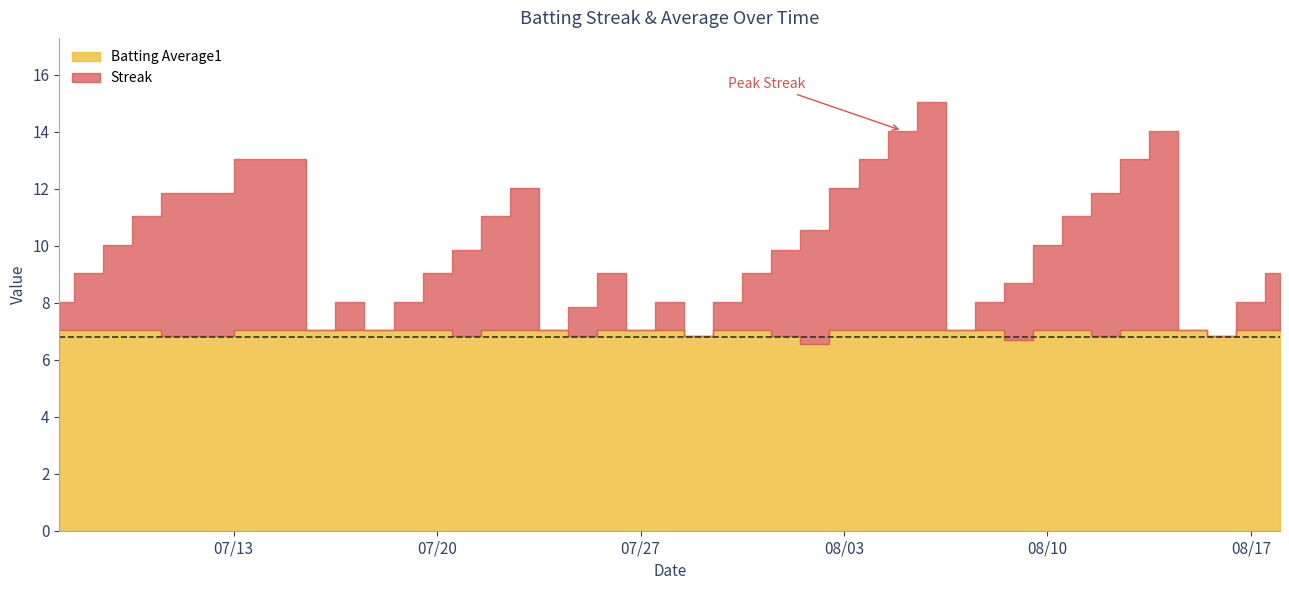

Rank the series by their average value, from lowest to highest.

Batting Average1, Streak